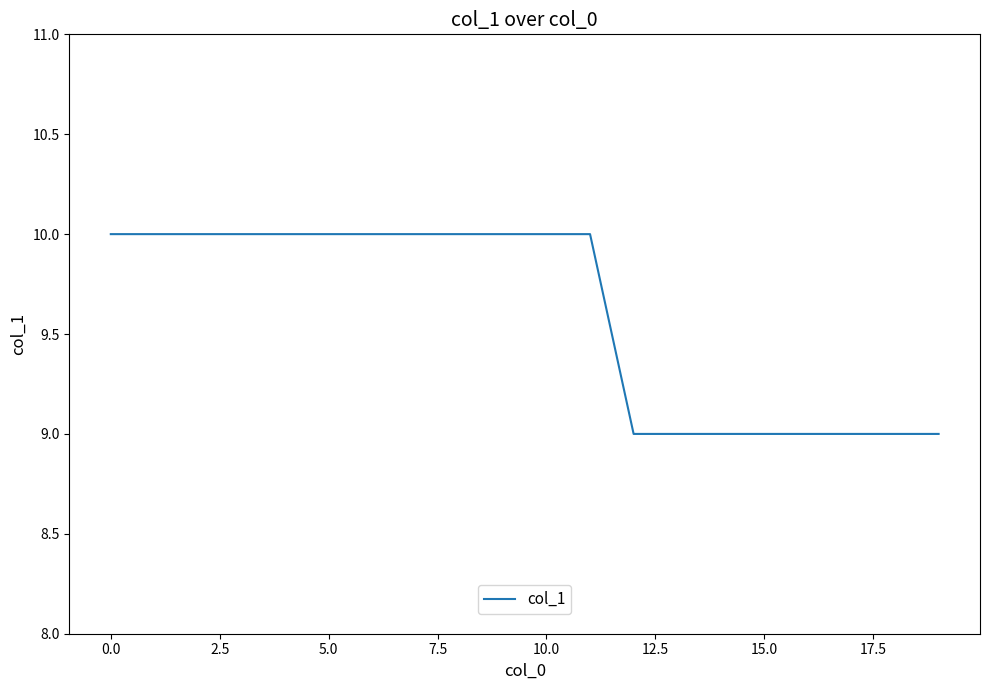

What is the average value?

10